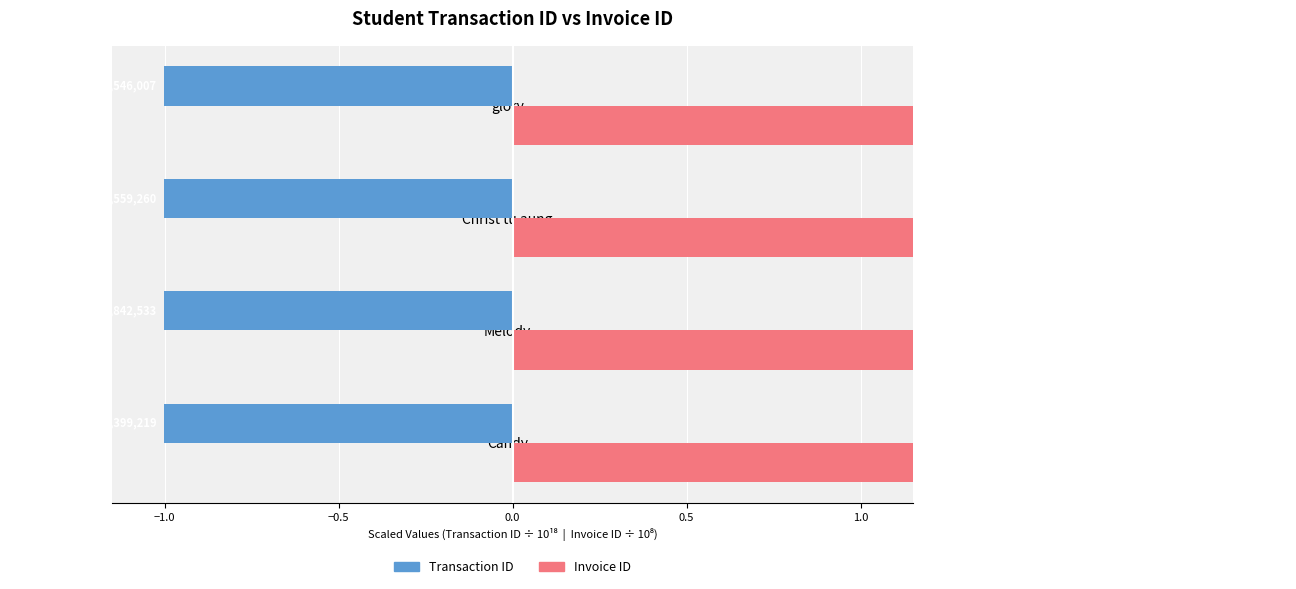

What is the sum of all Invoice ID values?

1.4